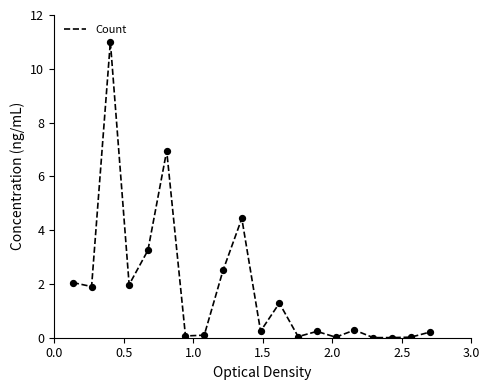

What is the greatest value displayed?

11.0